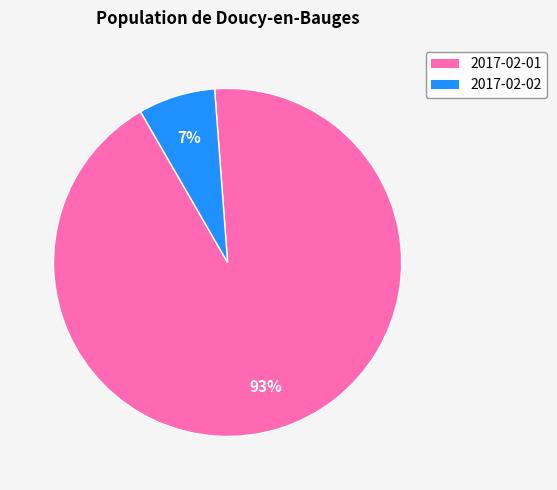

Which has a higher value, 2017-02-01 or 2017-02-02?

2017-02-01